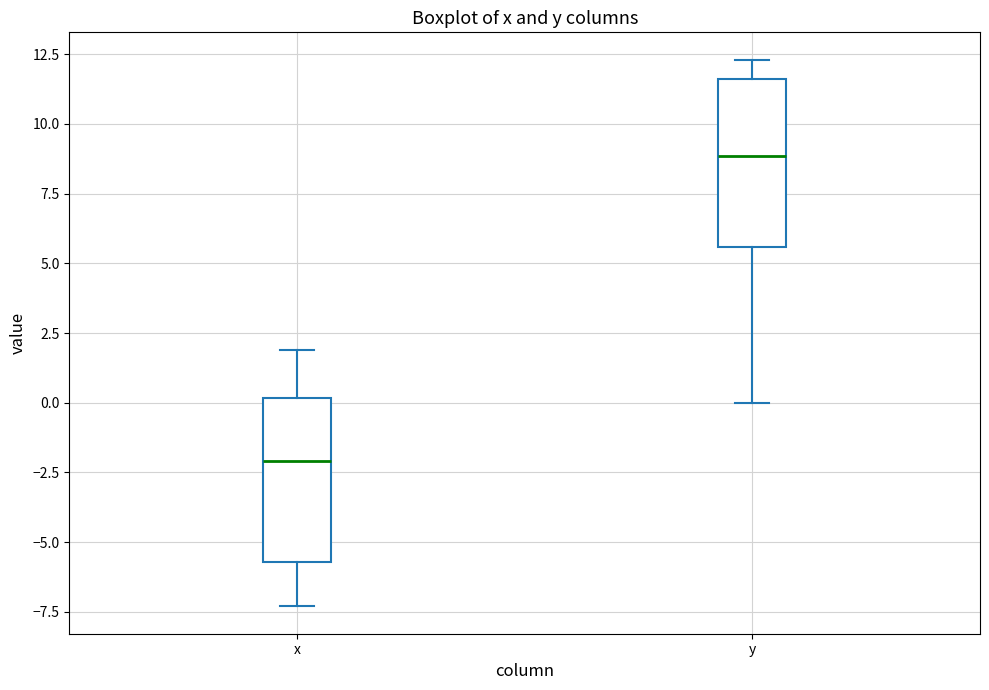

Which box has the highest median line?

y